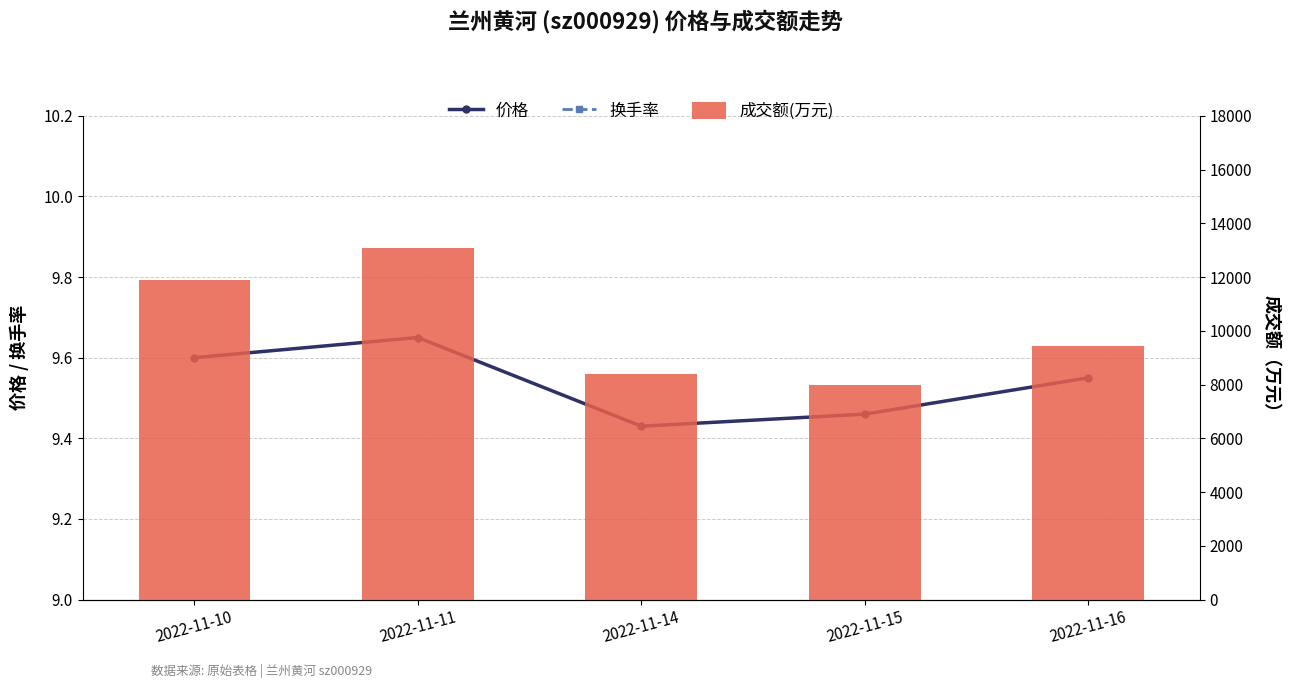

Which category has the lowest value in the 成交额(万元) series?

2022-11-15